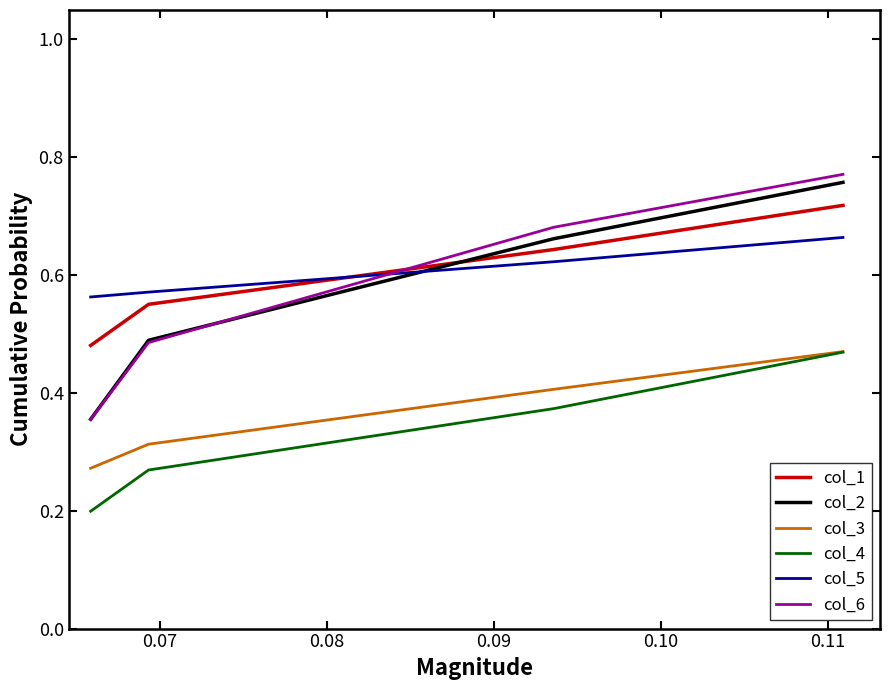

True or false: col_4 and col_6 intersect in this chart.

False